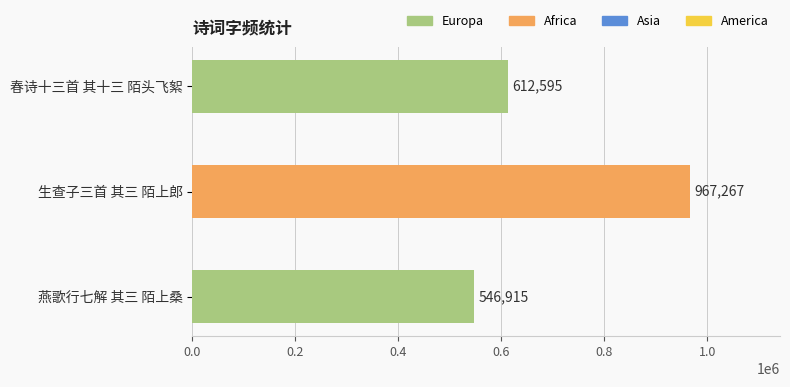

Where is the data nearest to the value 757091?

春诗十三首 其十三 陌头飞絮